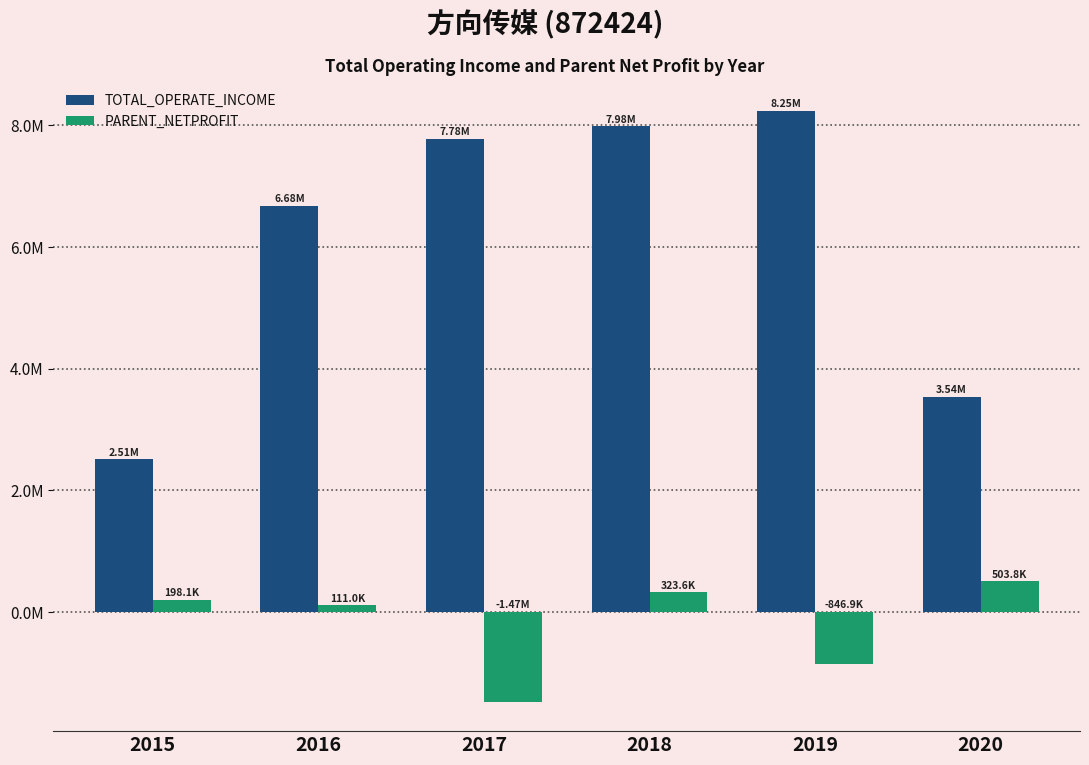

True or false: PARENT_NETPROFIT has a value of -1470462.5 at 2017.

True